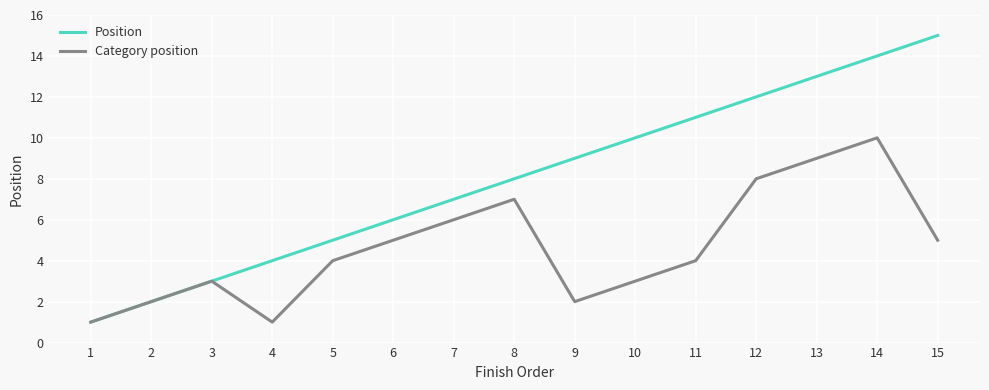

List the series in order of their peak value, highest first.

Position, Category position